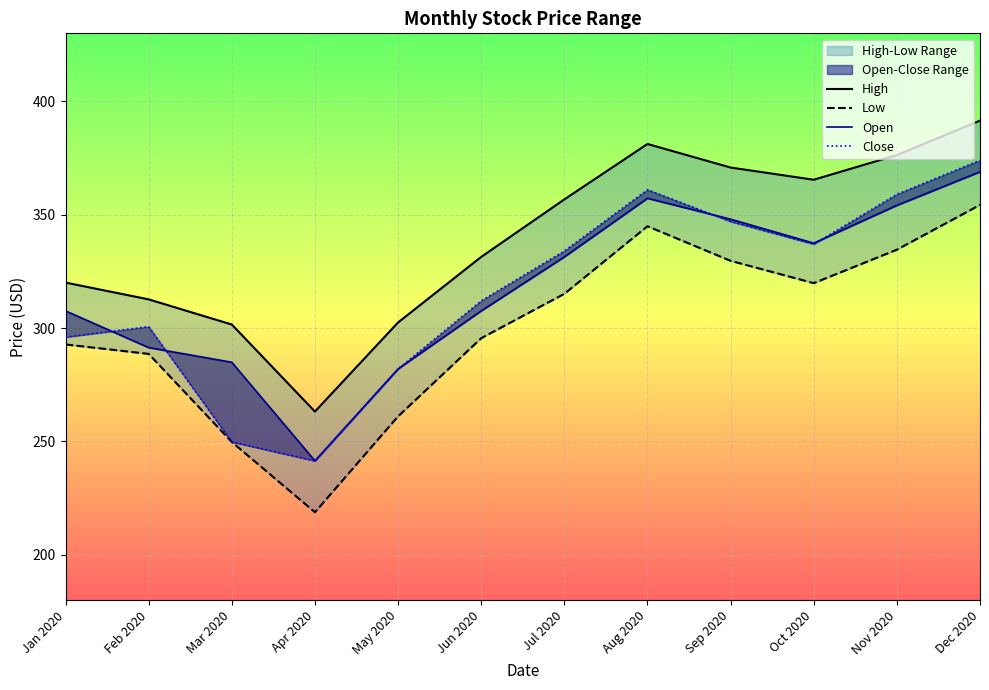

The Close series shows 300.6 at Feb 2020. True or false?

True